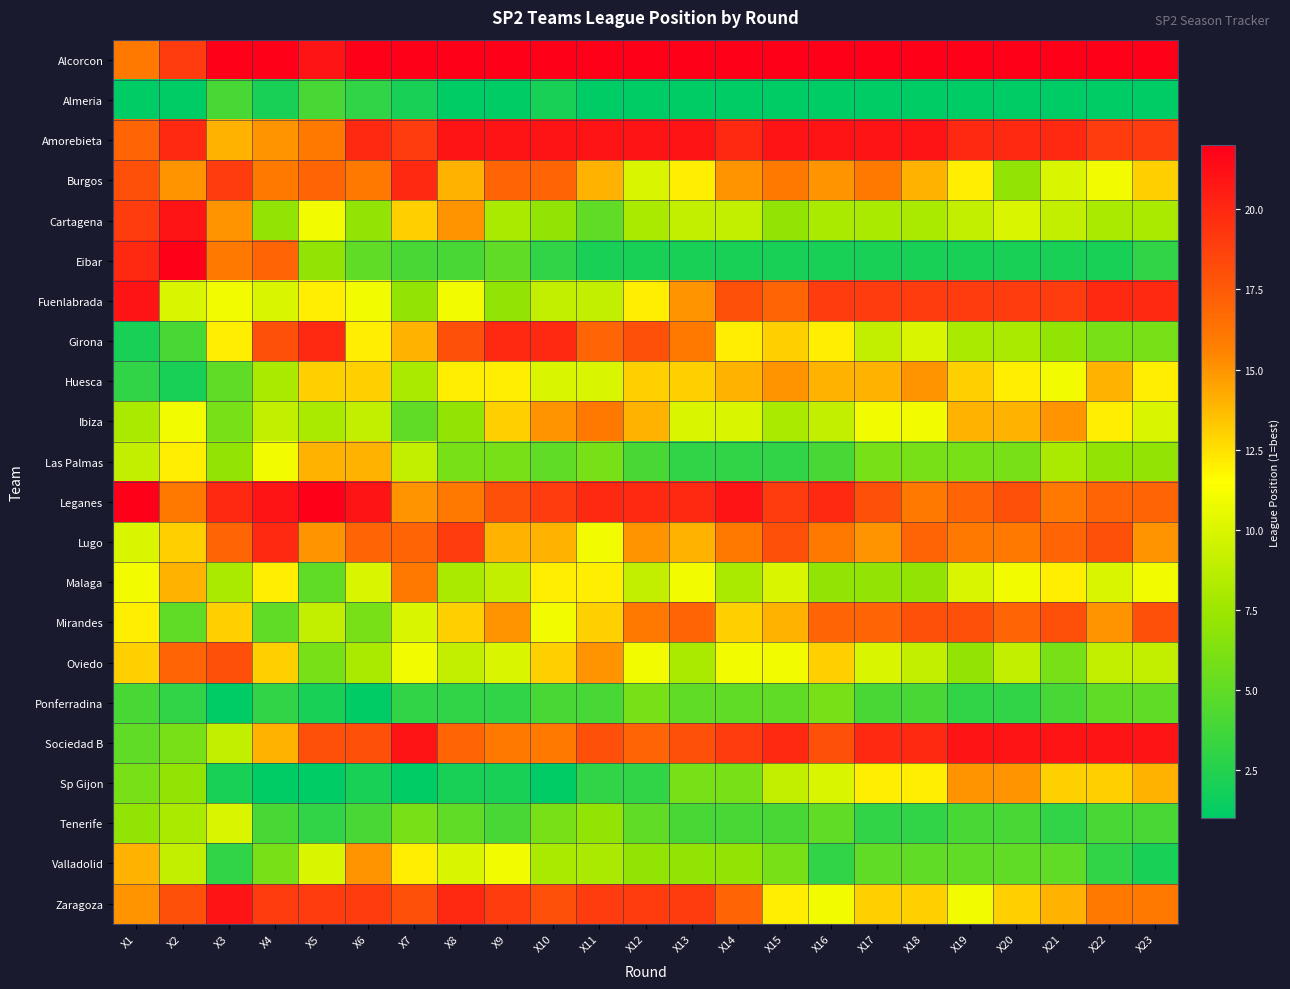

Reading left to right, list all the values displayed in this chart.

Alcorcon: X1=16	X2=19	X3=22	X4=22	X5=21	X6=22	X7=22	X8=22	X9=22	X10=22	X11=22	X12=22	X13=22	X14=22	X15=22	X16=22	X17=22	X18=22	X19=22	X20=22	X21=22	X22=22	X23=22
Almeria: X1=1	X2=1	X3=4	X4=2	X5=4	X6=3	X7=2	X8=1	X9=1	X10=2	X11=1	X12=1	X13=1	X14=1	X15=1	X16=1	X17=1	X18=1	X19=1	X20=1	X21=1	X22=1	X23=1
Amorebieta: X1=17	X2=20	X3=14	X4=15	X5=16	X6=20	X7=19	X8=21	X9=21	X10=21	X11=21	X12=21	X13=21	X14=20	X15=21	X16=21	X17=21	X18=21	X19=20	X20=20	X21=20	X22=19	X23=19
Burgos: X1=18	X2=15	X3=19	X4=16	X5=17	X6=16	X7=20	X8=14	X9=17	X10=17	X11=14	X12=10	X13=12	X14=15	X15=16	X16=15	X17=16	X18=14	X19=12	X20=7	X21=10	X22=11	X23=13
Cartagena: X1=19	X2=21	X3=15	X4=7	X5=11	X6=7	X7=13	X8=15	X9=8	X10=7	X11=5	X12=8	X13=9	X14=9	X15=7	X16=8	X17=8	X18=8	X19=9	X20=10	X21=9	X22=8	X23=8
Eibar: X1=20	X2=22	X3=16	X4=17	X5=7	X6=5	X7=4	X8=4	X9=5	X10=3	X11=2	X12=2	X13=2	X14=2	X15=2	X16=2	X17=2	X18=2	X19=2	X20=2	X21=2	X22=2	X23=3
Fuenlabrada: X1=21	X2=10	X3=11	X4=10	X5=12	X6=11	X7=7	X8=11	X9=7	X10=9	X11=9	X12=12	X13=15	X14=18	X15=17	X16=19	X17=19	X18=19	X19=19	X20=19	X21=19	X22=20	X23=20
Girona: X1=2	X2=4	X3=12	X4=18	X5=20	X6=12	X7=14	X8=18	X9=20	X10=20	X11=17	X12=18	X13=16	X14=12	X15=13	X16=12	X17=9	X18=10	X19=8	X20=8	X21=7	X22=6	X23=6
Huesca: X1=3	X2=2	X3=5	X4=8	X5=13	X6=13	X7=8	X8=12	X9=12	X10=10	X11=10	X12=13	X13=13	X14=14	X15=15	X16=14	X17=14	X18=15	X19=13	X20=12	X21=11	X22=14	X23=12
Ibiza: X1=8	X2=11	X3=6	X4=9	X5=8	X6=9	X7=5	X8=7	X9=13	X10=15	X11=16	X12=14	X13=10	X14=10	X15=8	X16=9	X17=11	X18=11	X19=14	X20=14	X21=15	X22=12	X23=10
Las Palmas: X1=9	X2=12	X3=7	X4=11	X5=14	X6=14	X7=9	X8=6	X9=6	X10=5	X11=6	X12=4	X13=3	X14=3	X15=3	X16=4	X17=6	X18=6	X19=6	X20=6	X21=8	X22=7	X23=7
Leganes: X1=22	X2=16	X3=20	X4=21	X5=22	X6=21	X7=15	X8=16	X9=18	X10=19	X11=20	X12=20	X13=20	X14=21	X15=19	X16=20	X17=18	X18=16	X19=17	X20=18	X21=16	X22=17	X23=17
Lugo: X1=10	X2=13	X3=17	X4=20	X5=15	X6=17	X7=17	X8=19	X9=14	X10=14	X11=11	X12=15	X13=14	X14=16	X15=18	X16=16	X17=15	X18=17	X19=16	X20=16	X21=17	X22=18	X23=15
Malaga: X1=11	X2=14	X3=8	X4=12	X5=5	X6=10	X7=16	X8=8	X9=9	X10=12	X11=12	X12=9	X13=11	X14=8	X15=10	X16=7	X17=7	X18=7	X19=10	X20=11	X21=12	X22=10	X23=11
Mirandes: X1=12	X2=5	X3=13	X4=5	X5=9	X6=6	X7=10	X8=13	X9=15	X10=11	X11=13	X12=16	X13=17	X14=13	X15=14	X16=17	X17=17	X18=18	X19=18	X20=17	X21=18	X22=15	X23=18
Oviedo: X1=13	X2=17	X3=18	X4=13	X5=6	X6=8	X7=11	X8=9	X9=10	X10=13	X11=15	X12=11	X13=8	X14=11	X15=11	X16=13	X17=10	X18=9	X19=7	X20=9	X21=6	X22=9	X23=9
Ponferradina: X1=4	X2=3	X3=1	X4=3	X5=2	X6=1	X7=3	X8=3	X9=3	X10=4	X11=4	X12=6	X13=5	X14=5	X15=5	X16=6	X17=4	X18=4	X19=3	X20=3	X21=4	X22=5	X23=5
Sociedad B: X1=5	X2=6	X3=9	X4=14	X5=18	X6=18	X7=21	X8=17	X9=16	X10=16	X11=18	X12=17	X13=18	X14=19	X15=20	X16=18	X17=20	X18=20	X19=21	X20=21	X21=21	X22=21	X23=21
Sp Gijon: X1=6	X2=7	X3=2	X4=1	X5=1	X6=2	X7=1	X8=2	X9=2	X10=1	X11=3	X12=3	X13=6	X14=6	X15=9	X16=10	X17=12	X18=12	X19=15	X20=15	X21=13	X22=13	X23=14
Tenerife: X1=7	X2=8	X3=10	X4=4	X5=3	X6=4	X7=6	X8=5	X9=4	X10=6	X11=7	X12=5	X13=4	X14=4	X15=4	X16=5	X17=3	X18=3	X19=4	X20=4	X21=3	X22=4	X23=4
Valladolid: X1=14	X2=9	X3=3	X4=6	X5=10	X6=15	X7=12	X8=10	X9=11	X10=8	X11=8	X12=7	X13=7	X14=7	X15=6	X16=3	X17=5	X18=5	X19=5	X20=5	X21=5	X22=3	X23=2
Zaragoza: X1=15	X2=18	X3=21	X4=19	X5=19	X6=19	X7=18	X8=20	X9=19	X10=18	X11=19	X12=19	X13=19	X14=17	X15=12	X16=11	X17=13	X18=13	X19=11	X20=13	X21=14	X22=16	X23=16